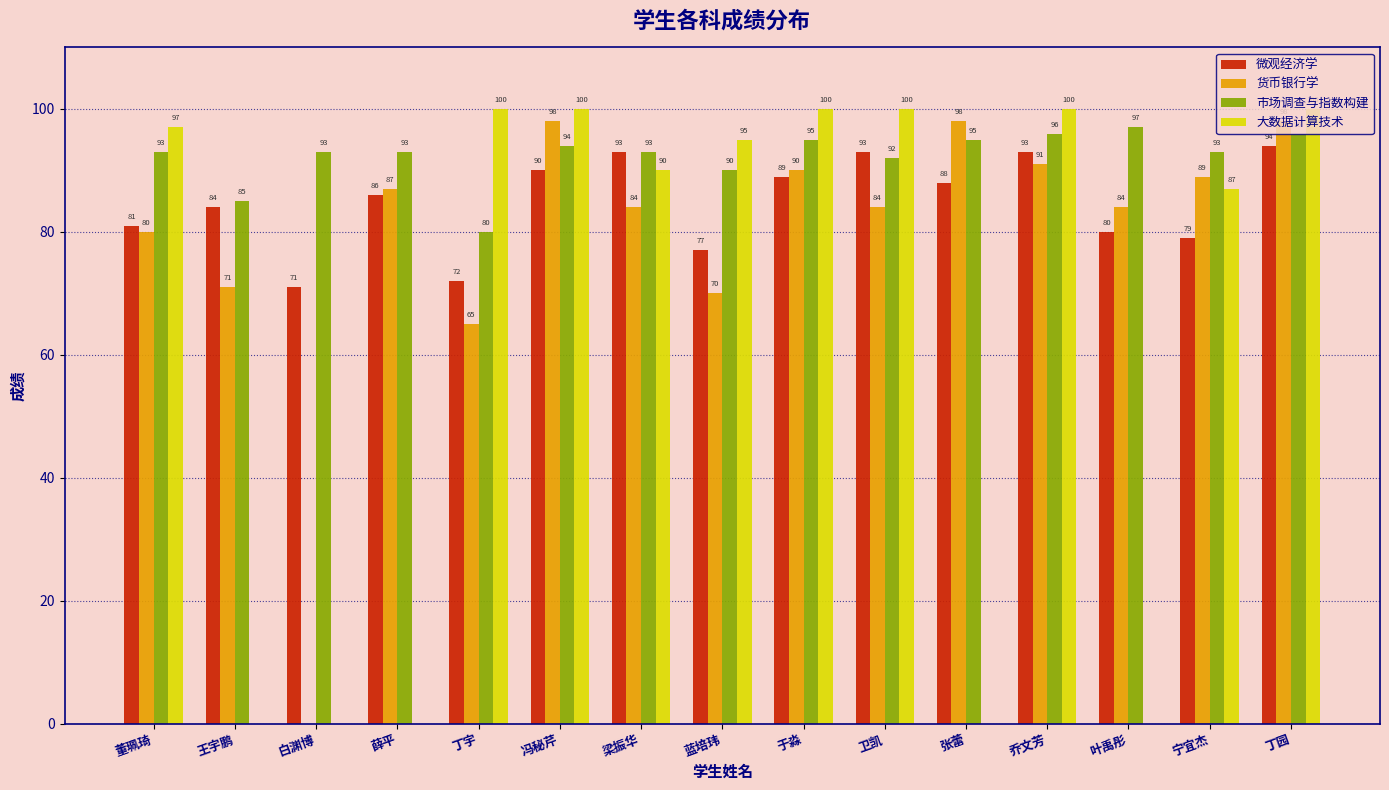

The 市场调查与指数构建 series shows 85 at 王宇鹏. True or false?

True